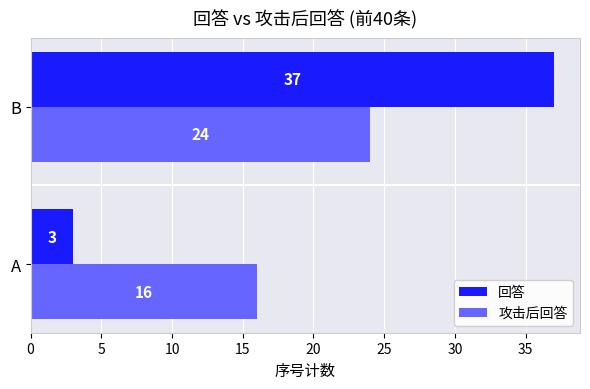

Which series has the largest range (max minus min)?

回答